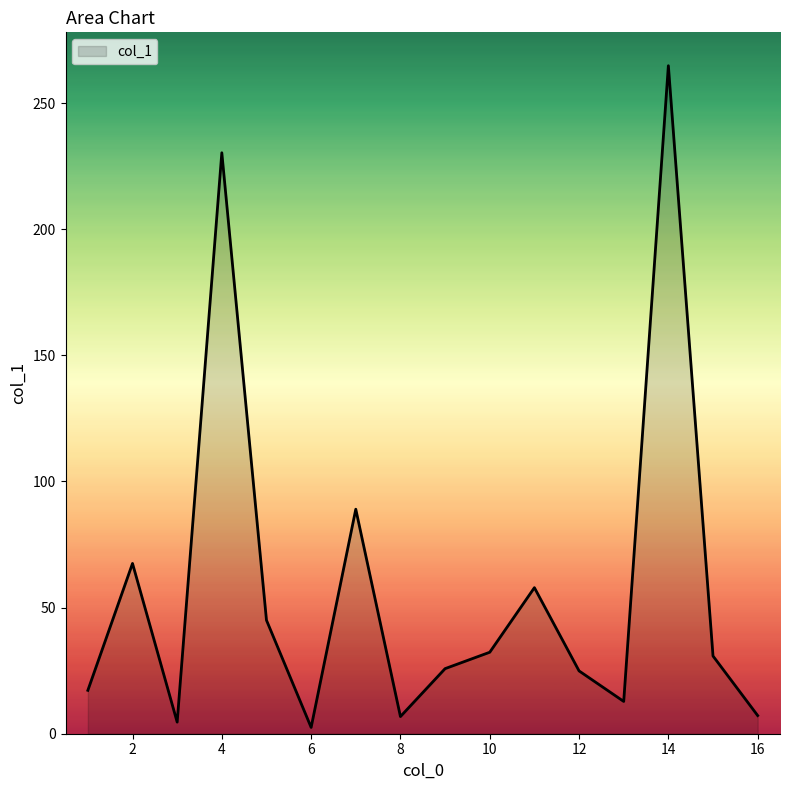

What is the difference between the maximum and second lowest values?

260.2